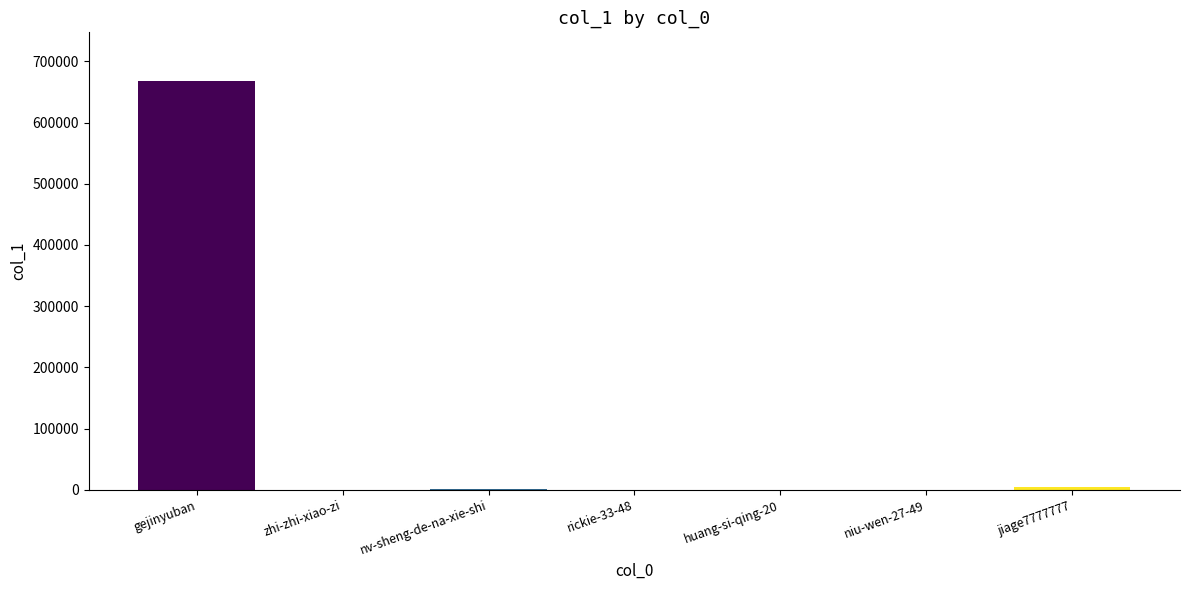

Count the number of categories in the chart.

7